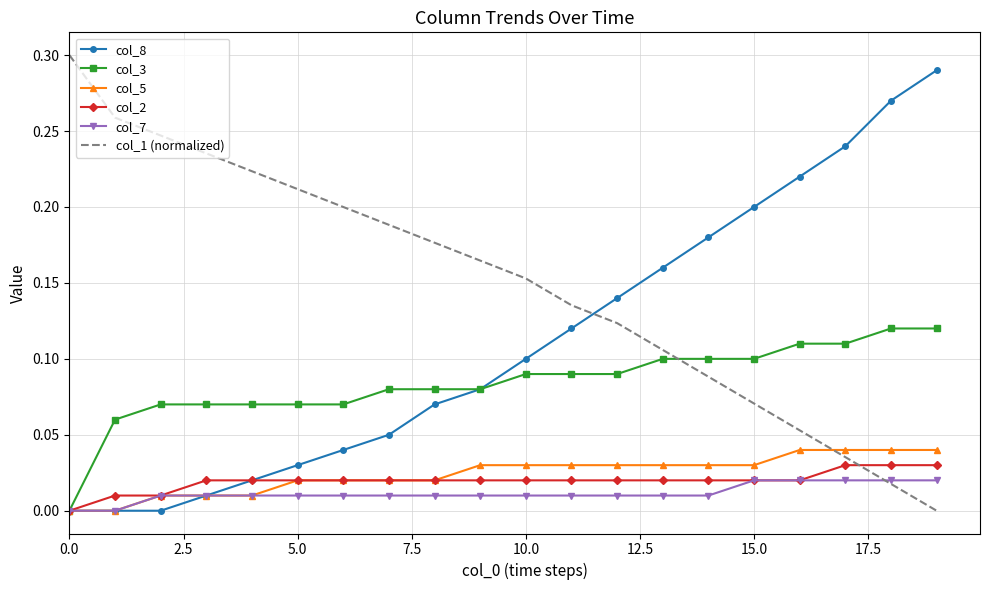

True or false: col_1 (normalized) and col_5 cross at least once.

True